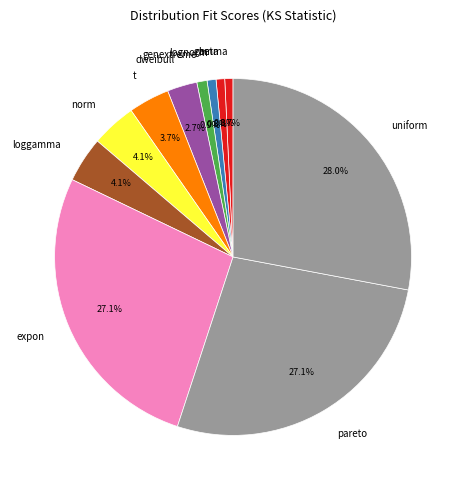

Which category has the biggest portion of the pie?

uniform